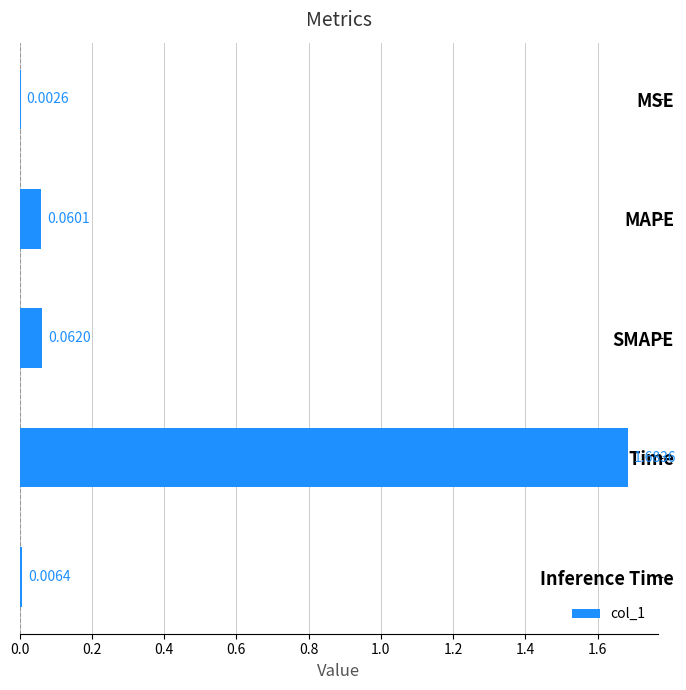

At which label is the value closest to 0?

MSE